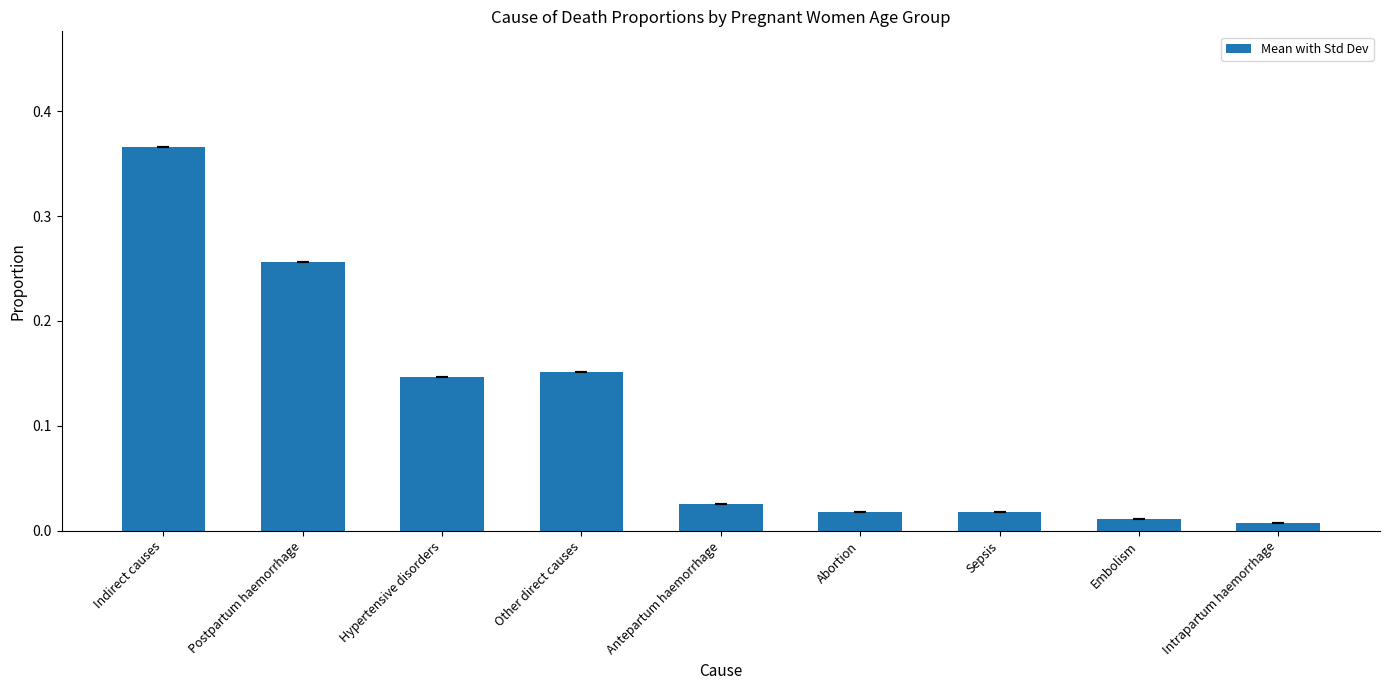

What is the sum of all values?

1.0